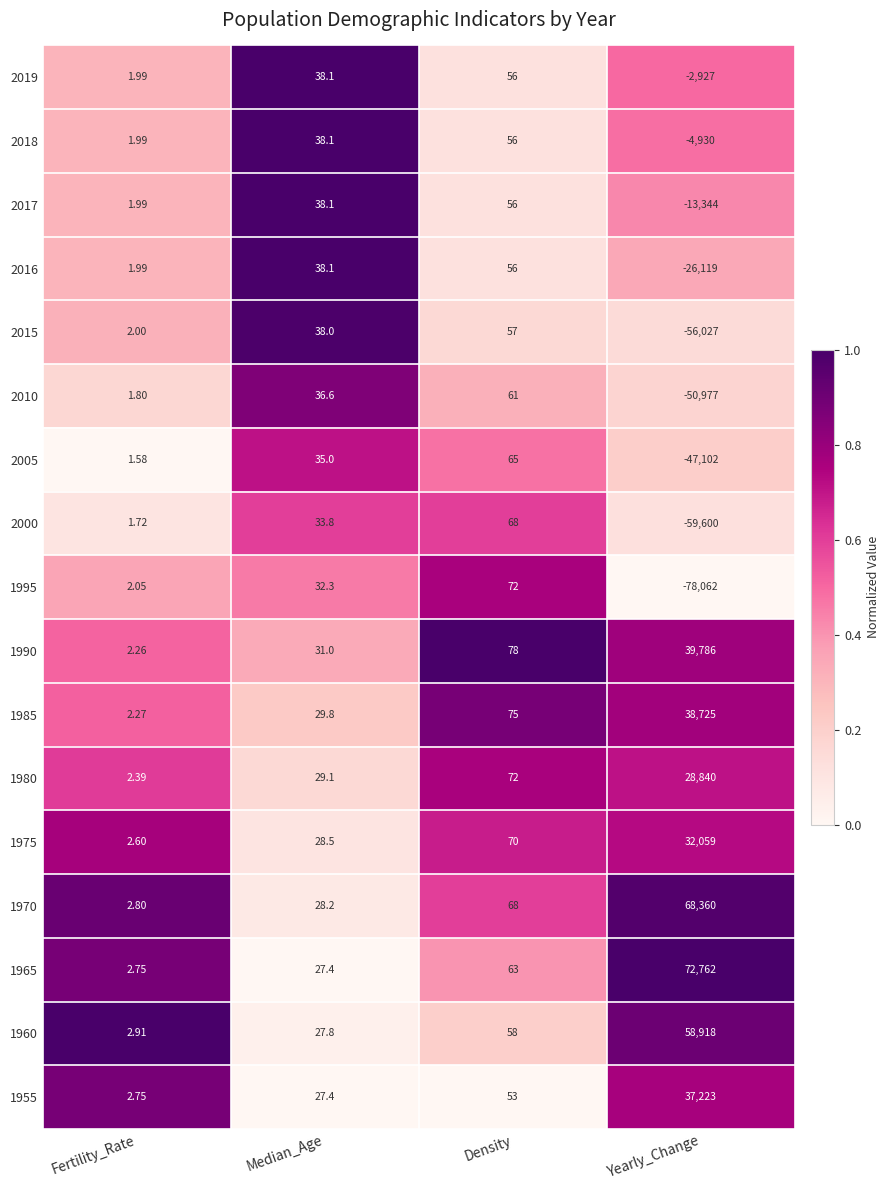

At which label is 1985 closest to 19363?

Density